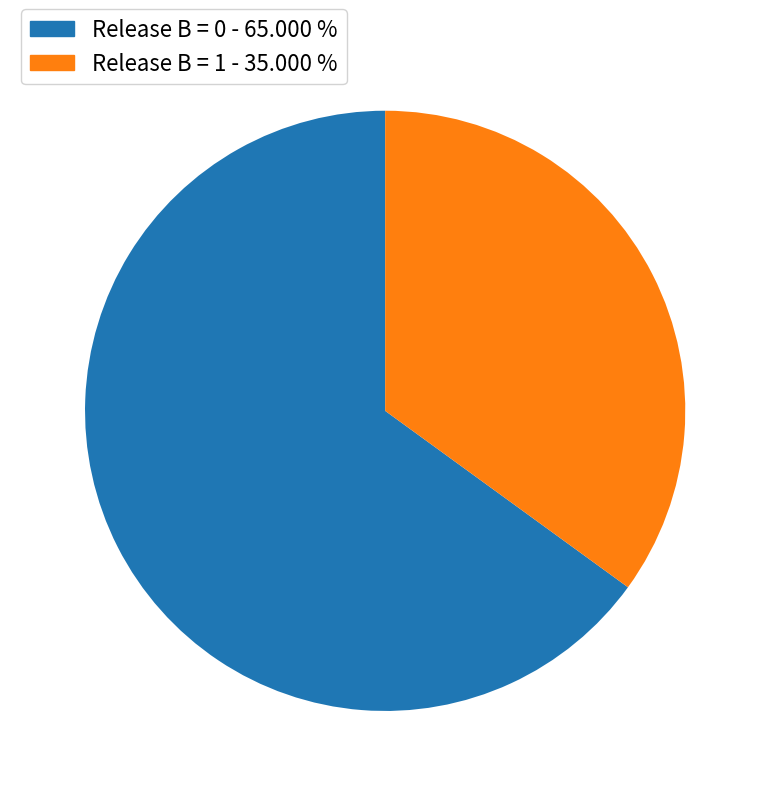

Rank the categories by value from lowest to highest.

Release B = 1, Release B = 0